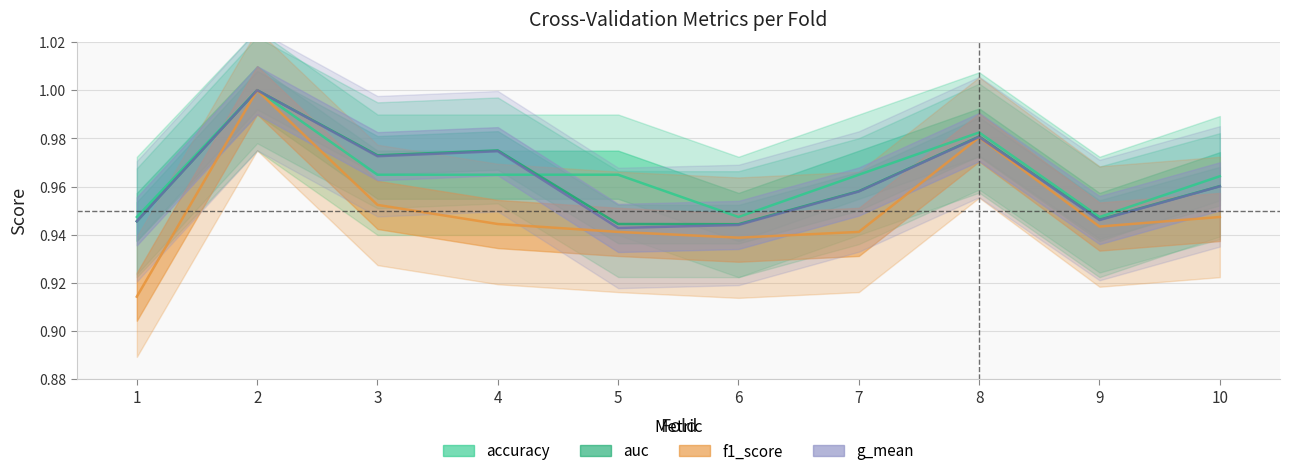

What is the sum of all f1_score values?

9.5